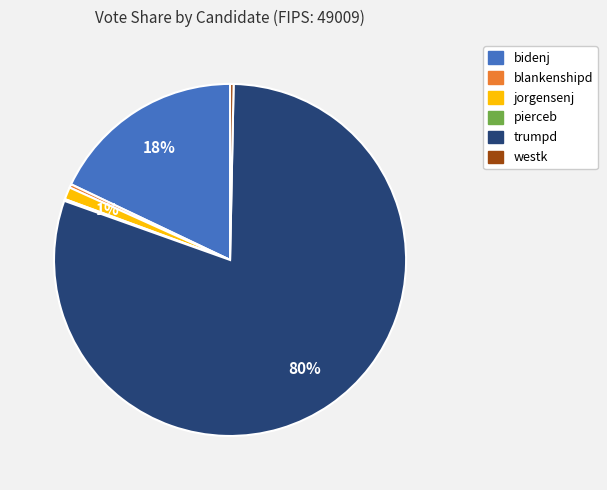

True or false: trumpd accounts for 90% of the total.

False